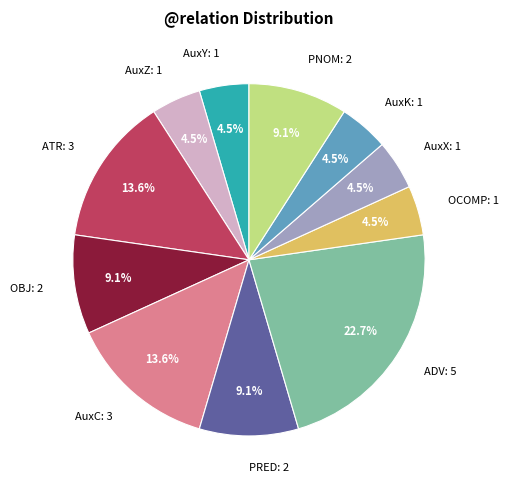

Combined, do AuxY: 1 and AuxZ: 1 account for over 50%?

No